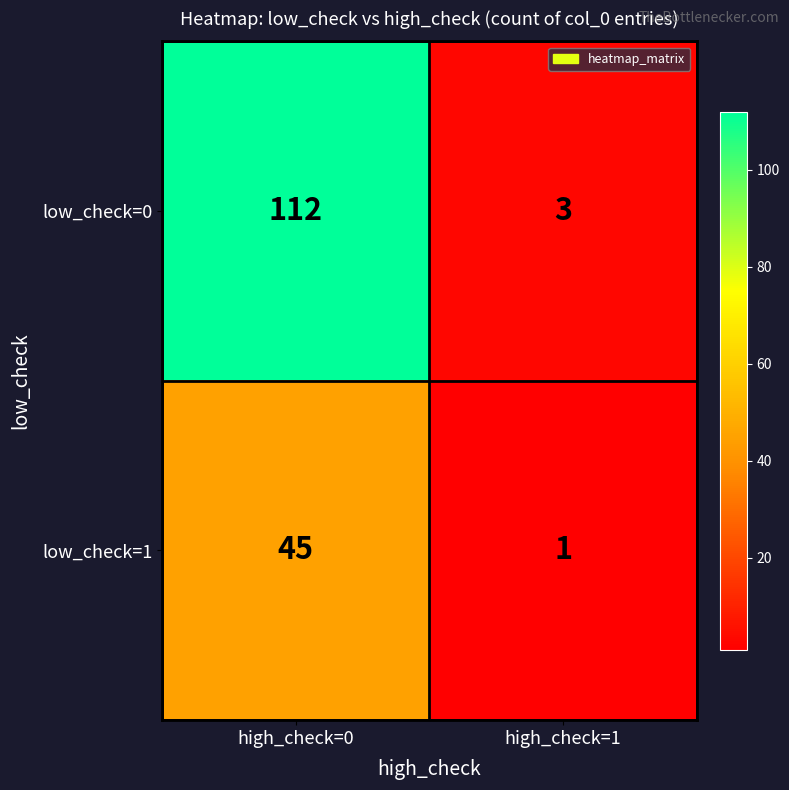

What value does the low_check=1 series have at high_check=0?

45